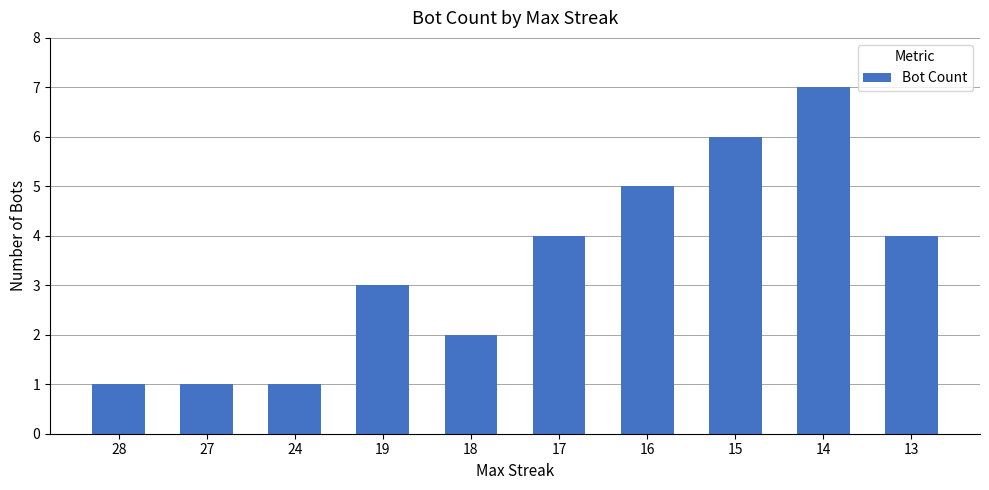

What value does the data have at 15?

6